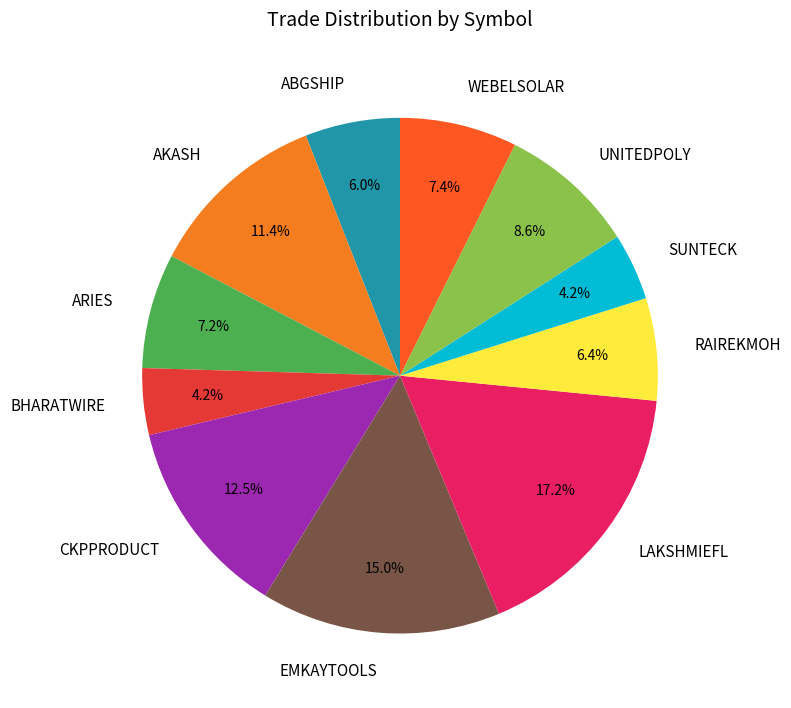

How many segments does this pie chart have?

11